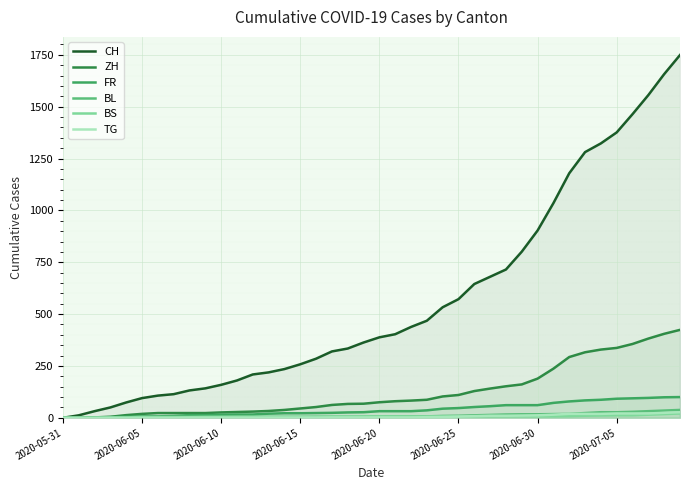

How many lines are shown in the chart?

6